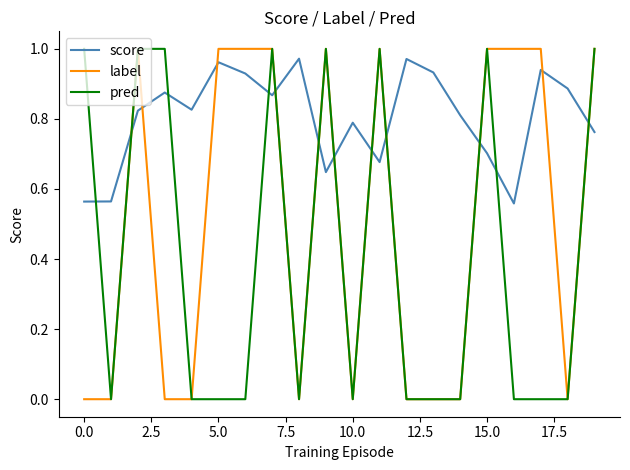

True or false: pred has more than 0 points higher than both neighbors.

True